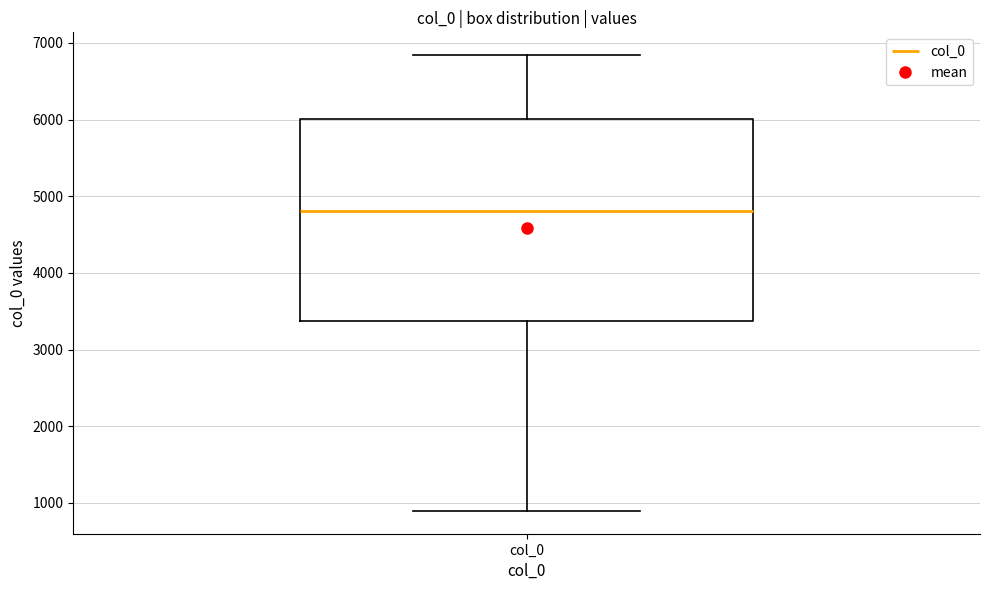

Read this box plot against the y-axis: the position of the median line, the range covered by the box, and the ends of both whiskers. The values are not printed on the chart, so give them approximately, as read against the axis.

median 4800, box 3400 to 6000, whiskers 900 to 6800